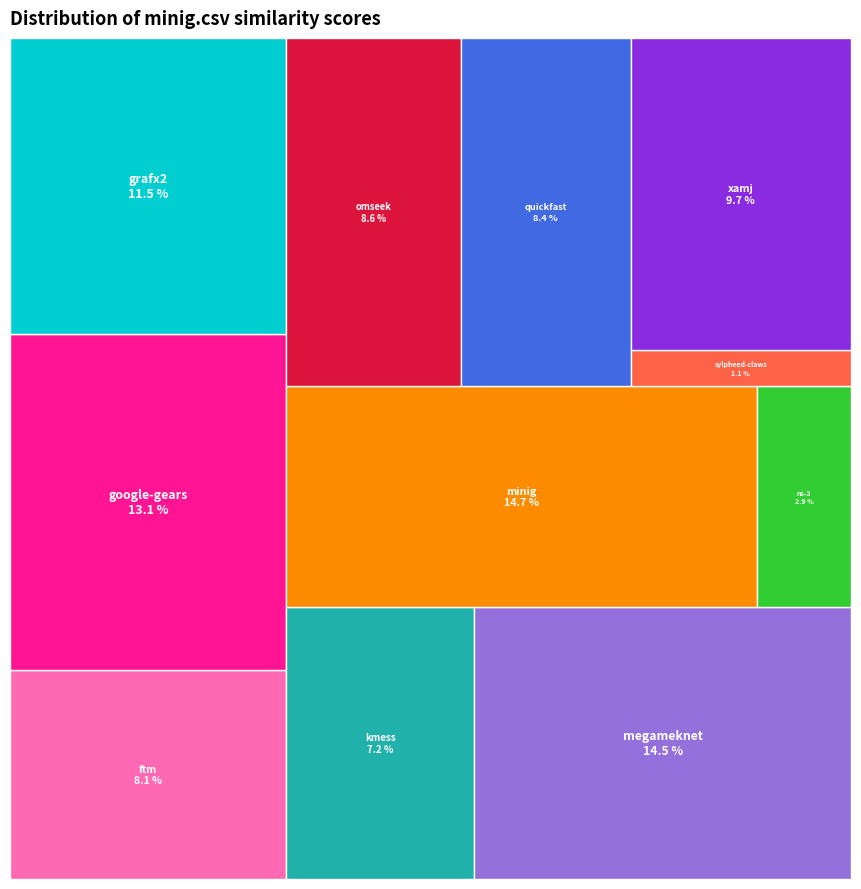

To the nearest percent, what is the difference between the ns-3.csv and minig.csv slice percentages?

12%